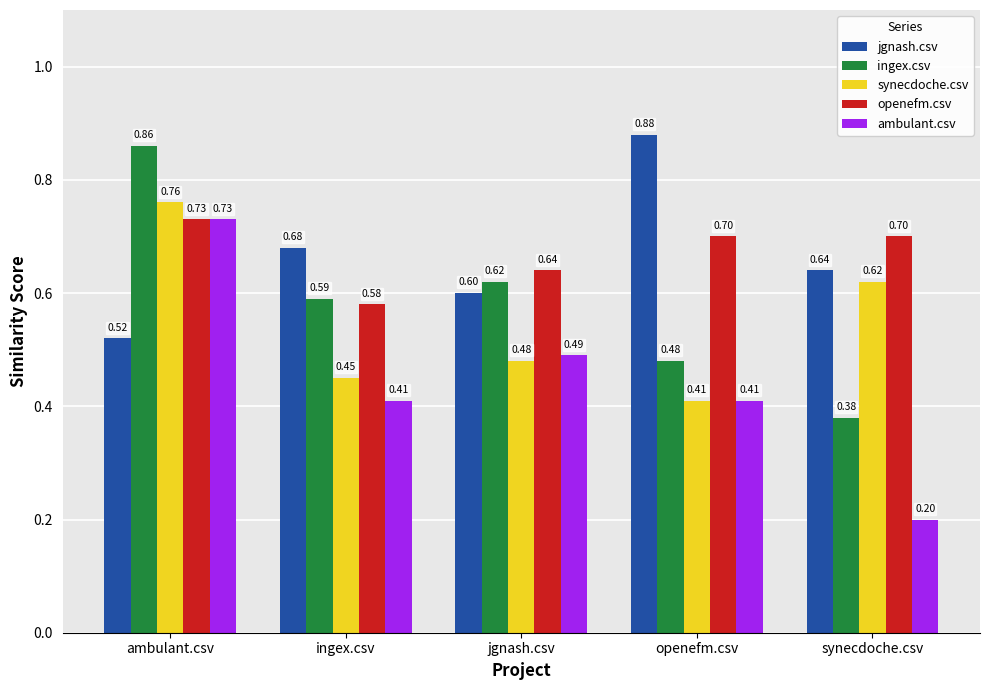

List the labels in order of jgnash.csv value, smallest first.

ambulant.csv, jgnash.csv, synecdoche.csv, ingex.csv, openefm.csv